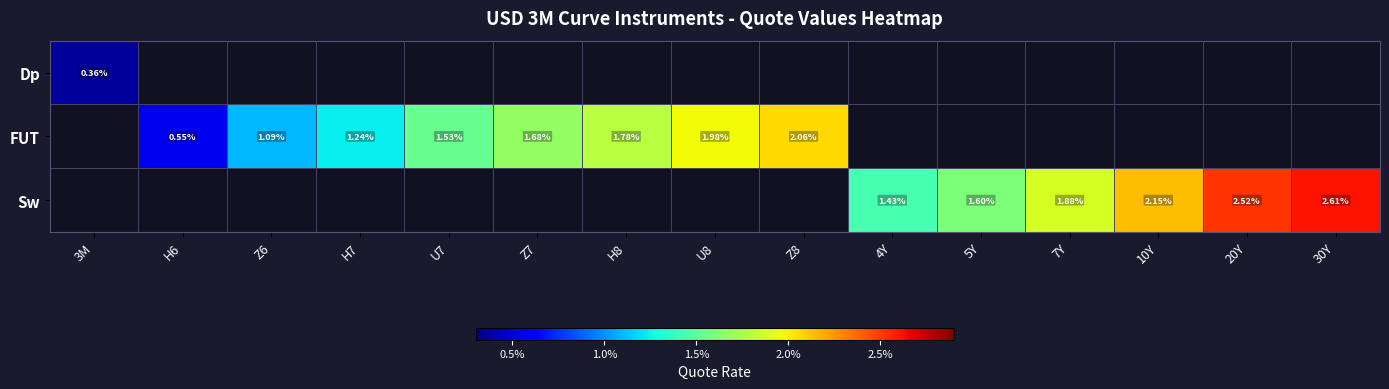

How many categories are shown in the chart?

15